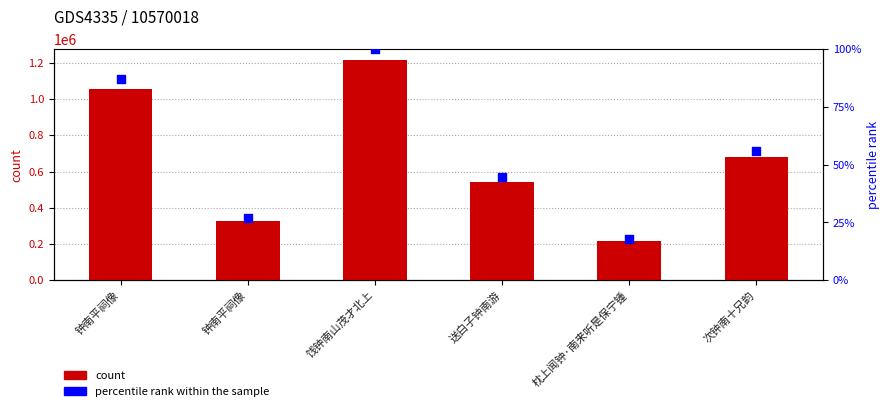

Which series has the largest Y range (max minus min)?

col_0